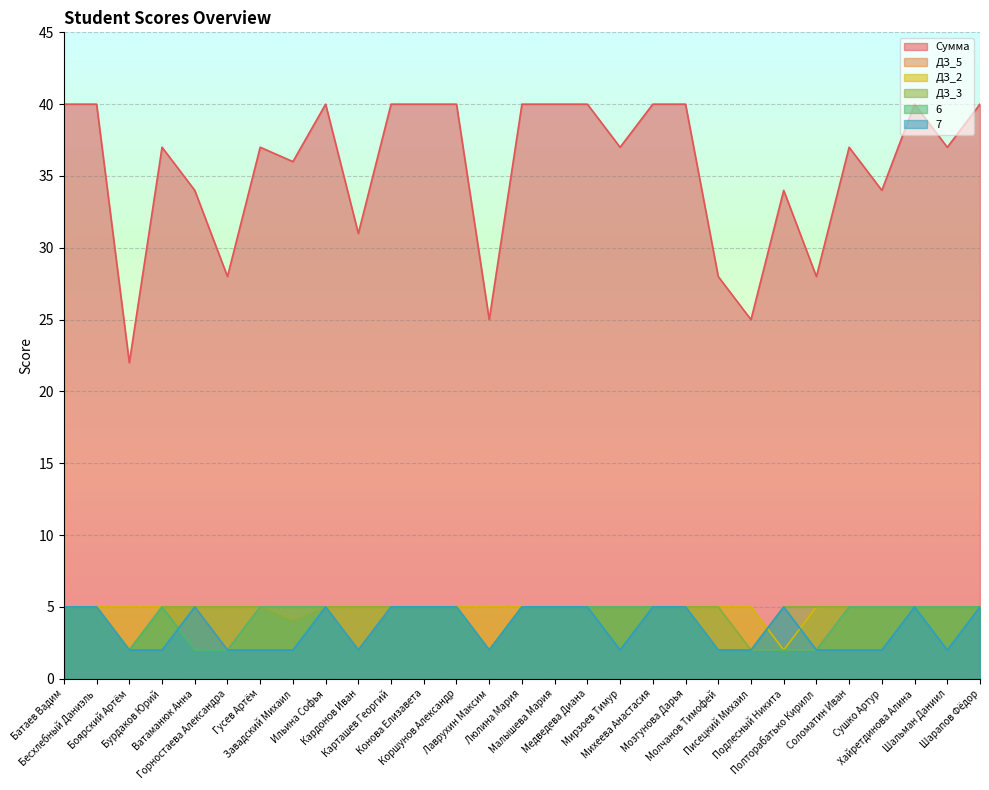

Which category has the lowest value across all series?

Боярский Артём